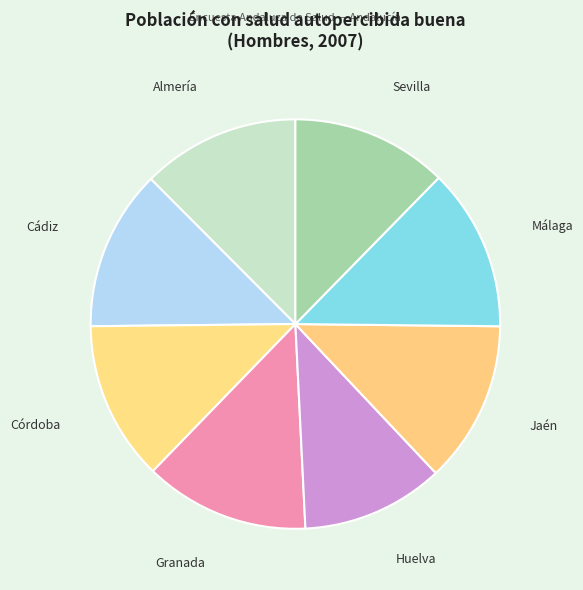

Is it true that Huelva is 11% of the pie?

True